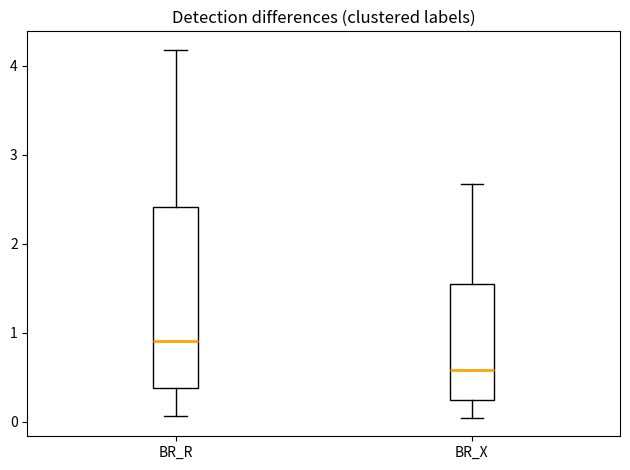

Where does the upper whisker of the box for BR_R end on the y-axis? The values are not printed on the chart, so give them approximately, as read against the axis.

4.2